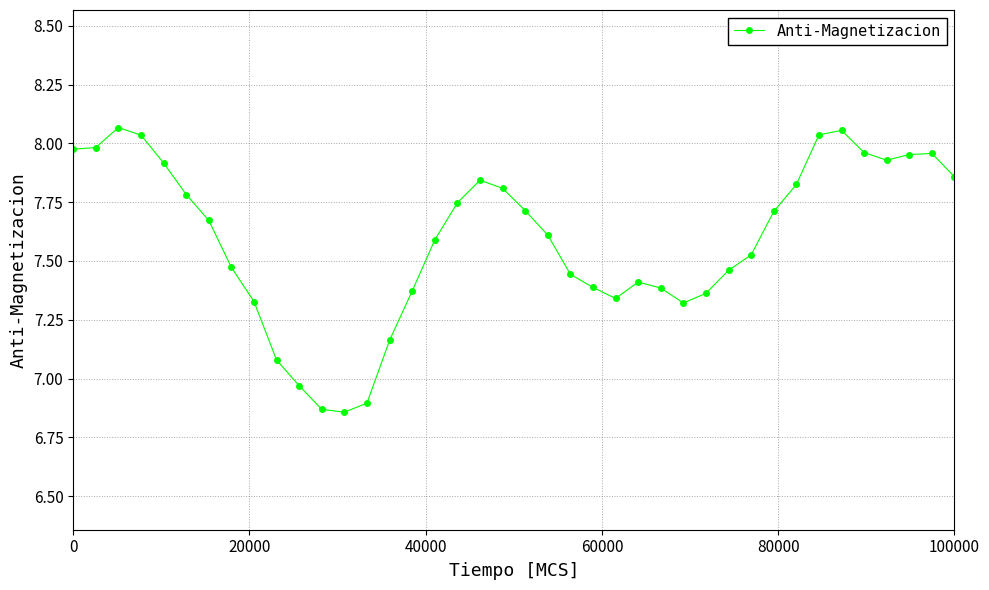

True or false: there are more than 2 points higher than both neighbors.

True